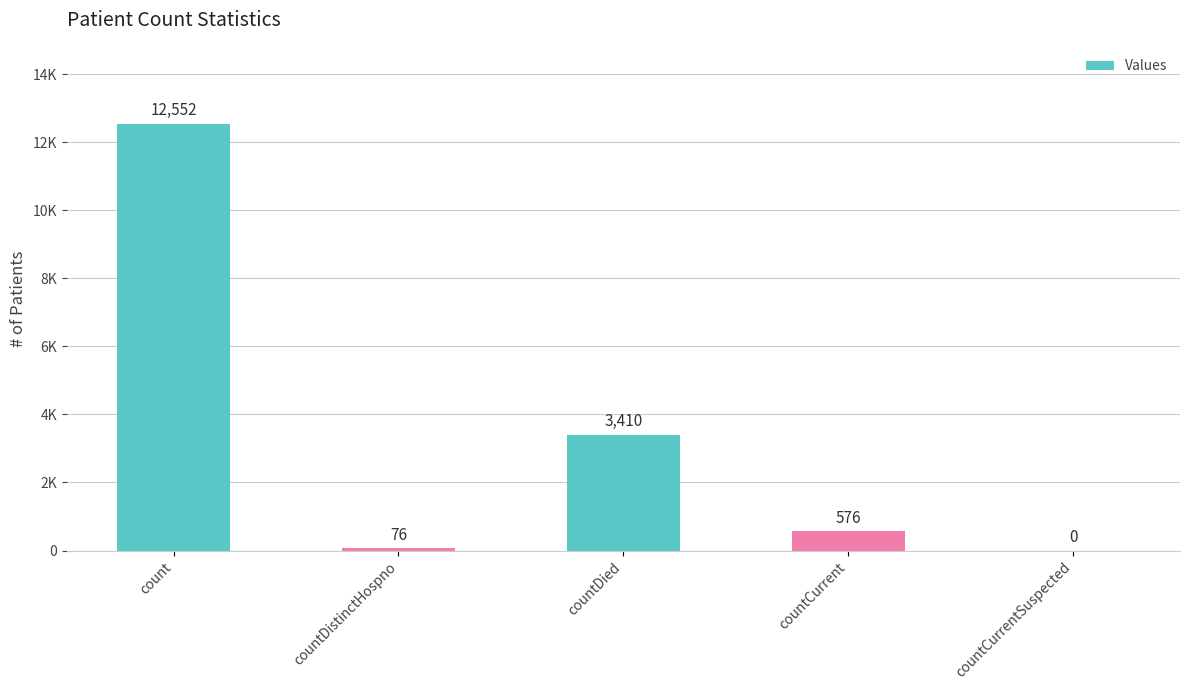

What is the change in value from count to countDied?

-9142